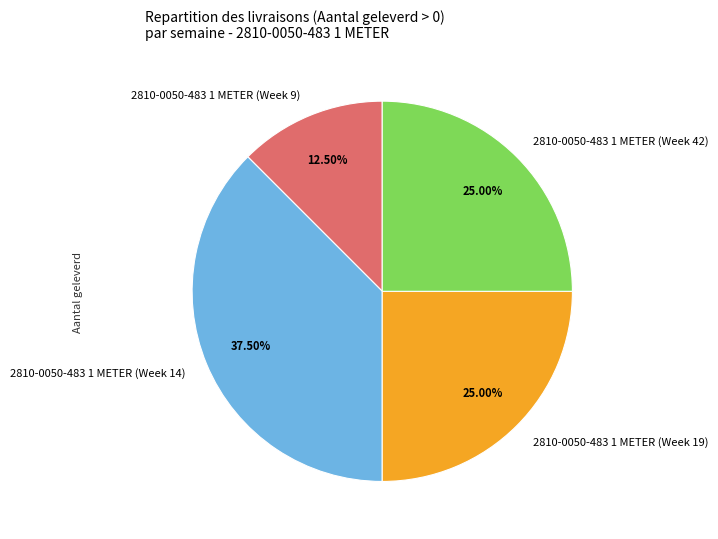

Is the sum of 2810-0050-483 1 METER (Week 14) and 2810-0050-483 1 METER (Week 19) greater than half?

Yes